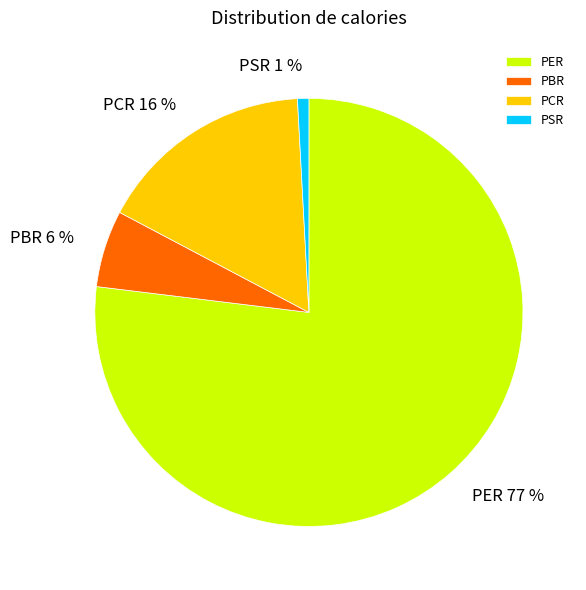

To the nearest percent, what percentage of the pie is PER?

77%